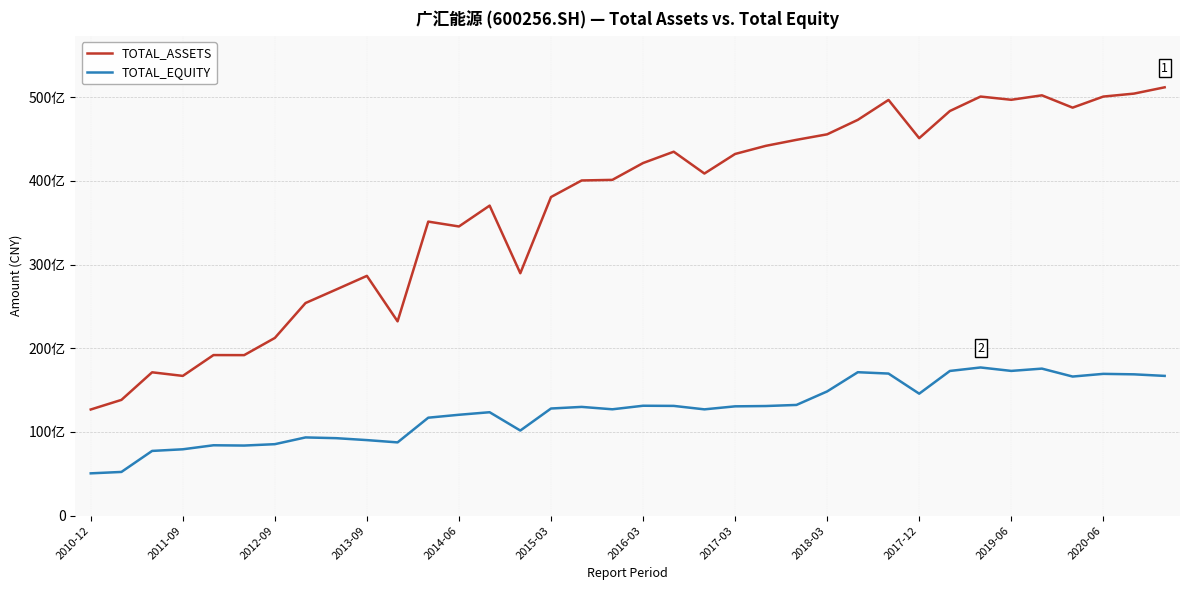

Does the chart have visible grid lines?

Yes